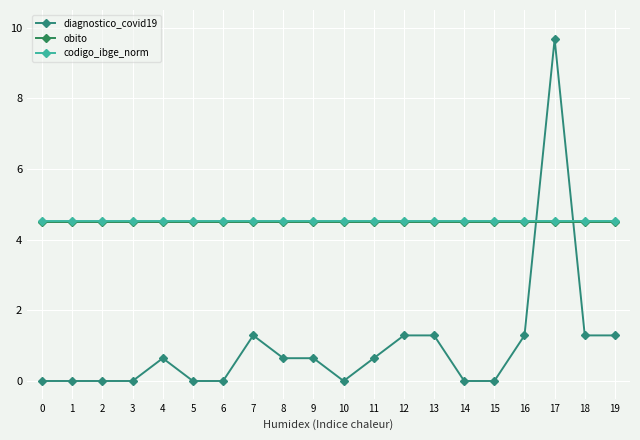

Does the chart have visible grid lines?

Yes